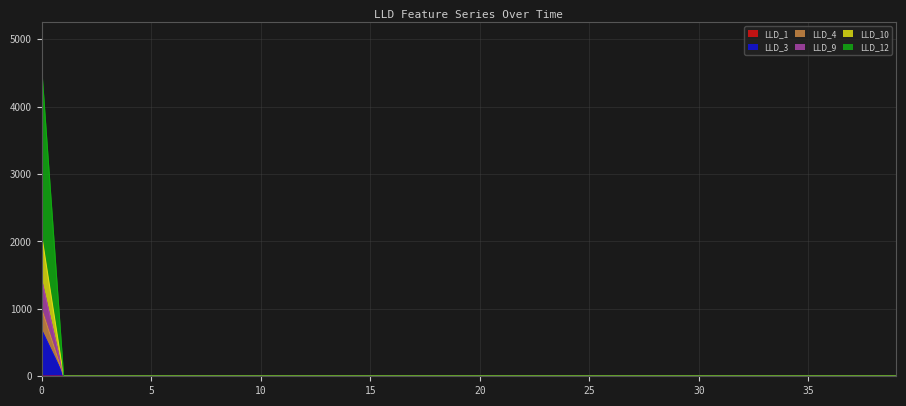

True or false: LLD_12 has a value of 3.7 at 23.

True